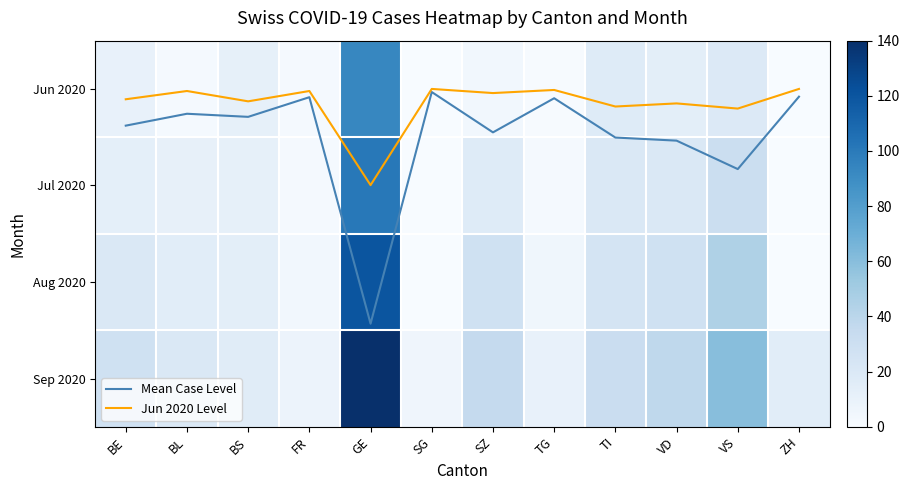

Rank the series at VS from highest to lowest value.

Sep 2020, Aug 2020, Jul 2020, Jun 2020, Mean Case Level, Jun 2020 Level